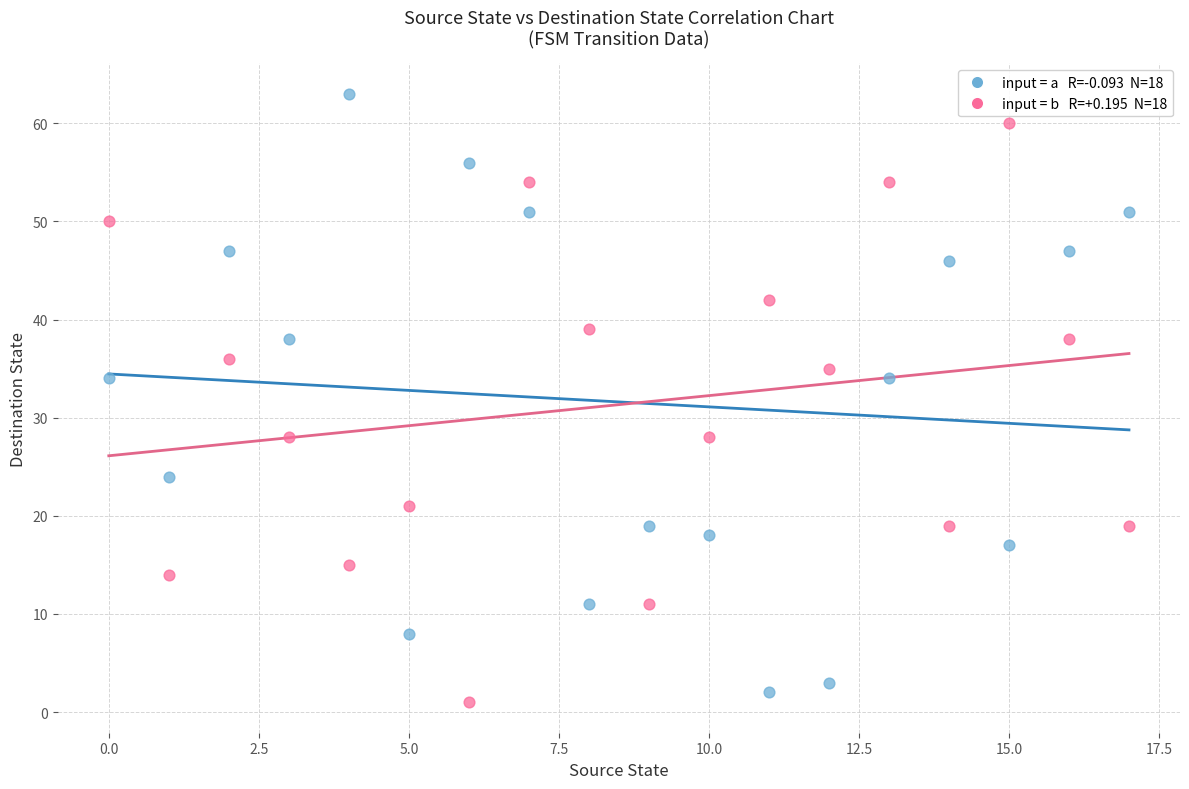

Across all data points, what is the range of Y values (max minus min)?

62